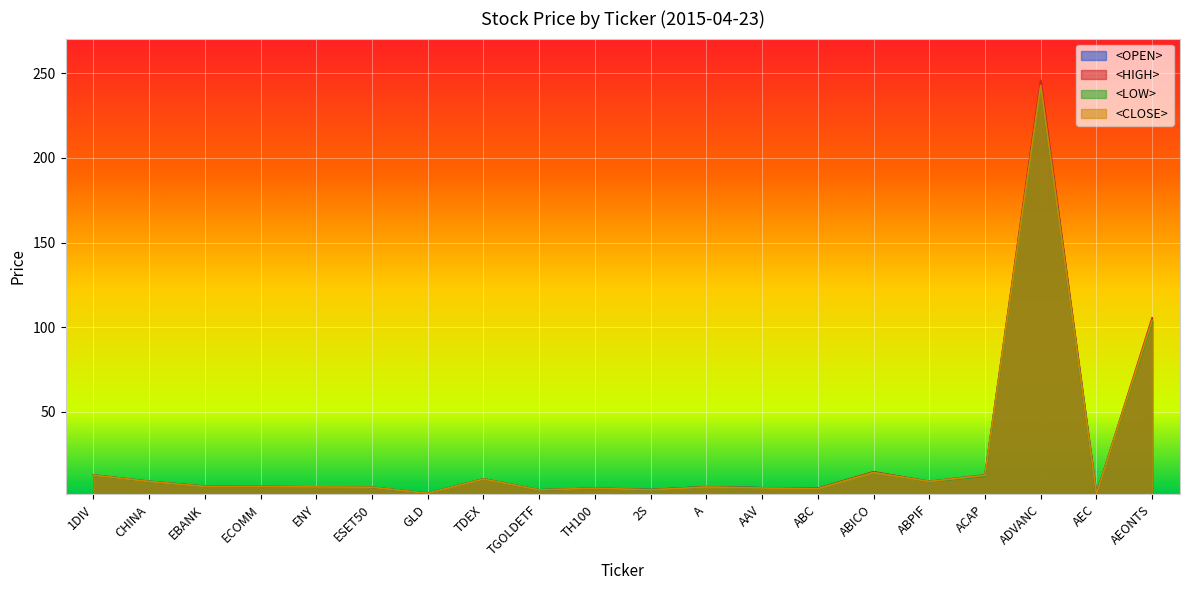

How many lines are shown in the chart?

4